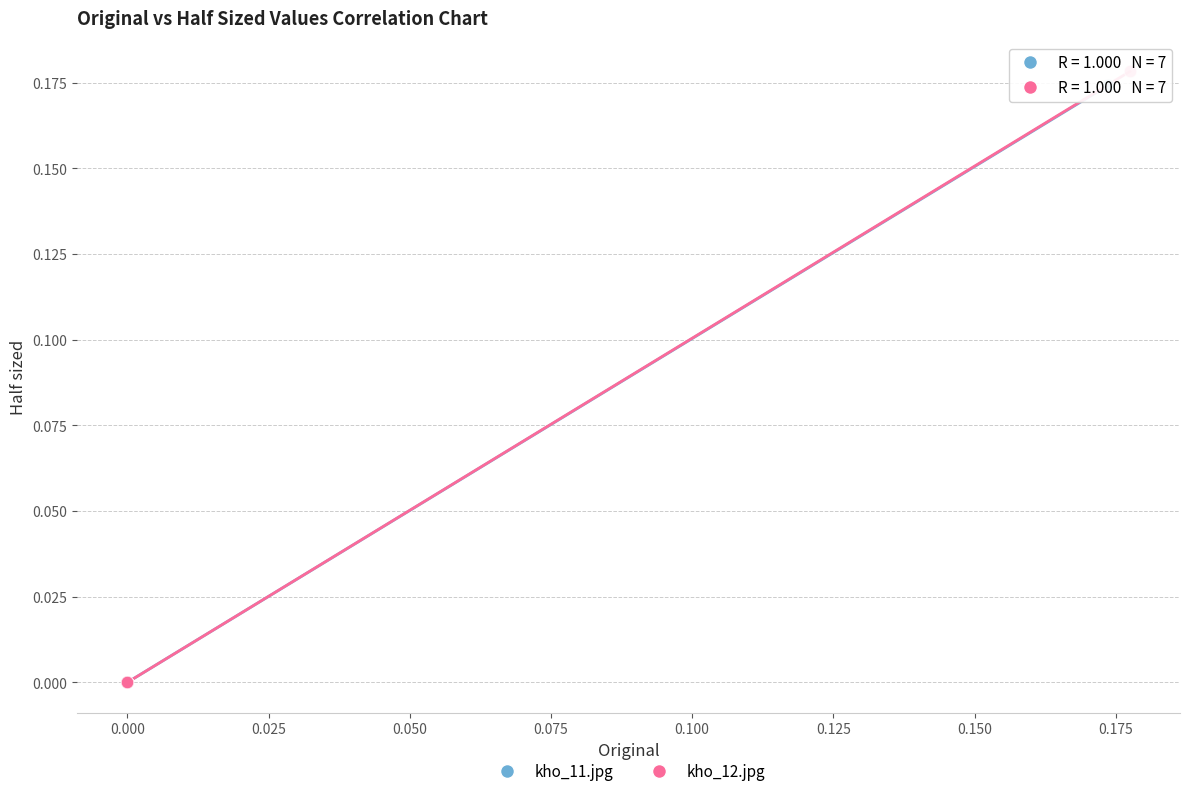

Which series contains the highest Y value?

kho_12.jpg